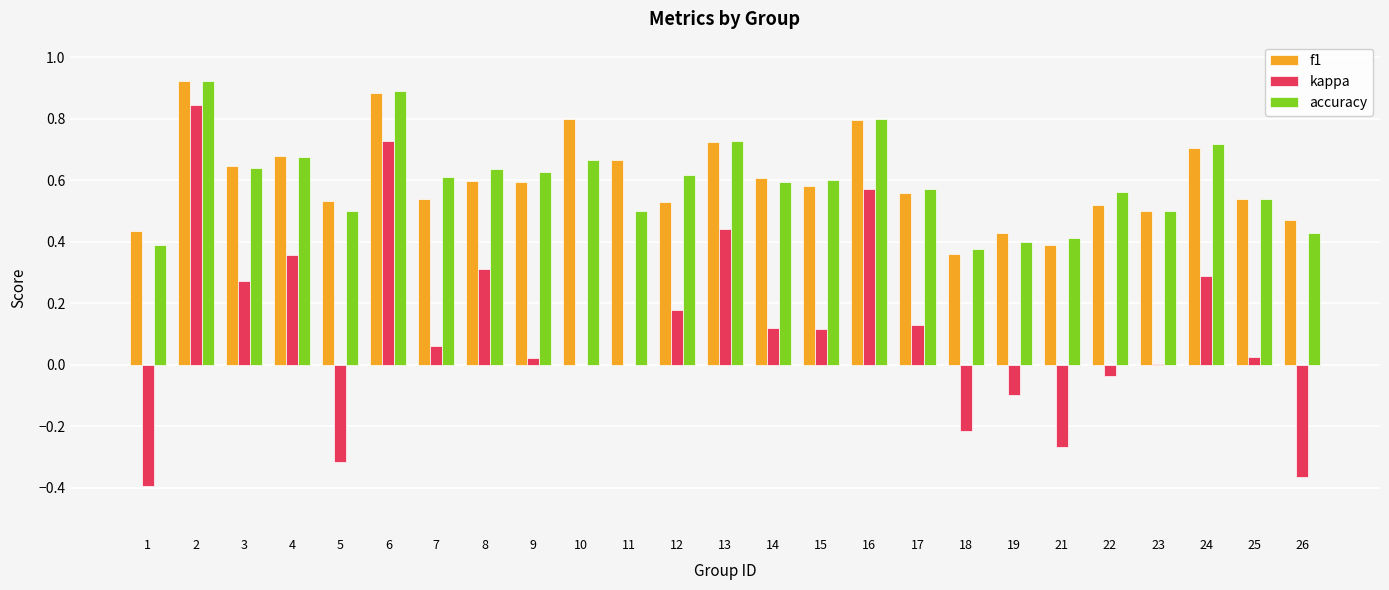

What is the sum of all accuracy values?

14.9